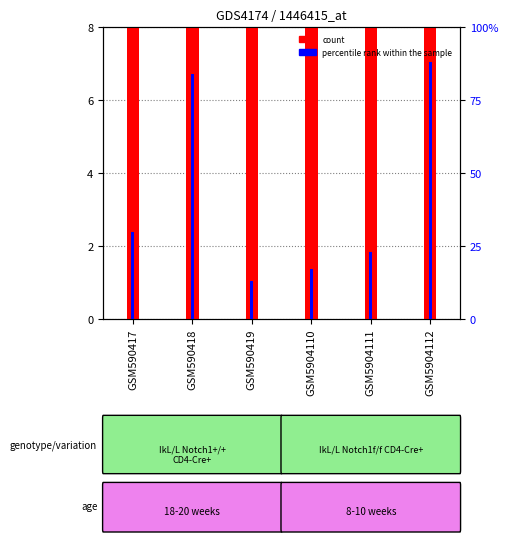

What is the average value of the percentile rank within the sample series?

42